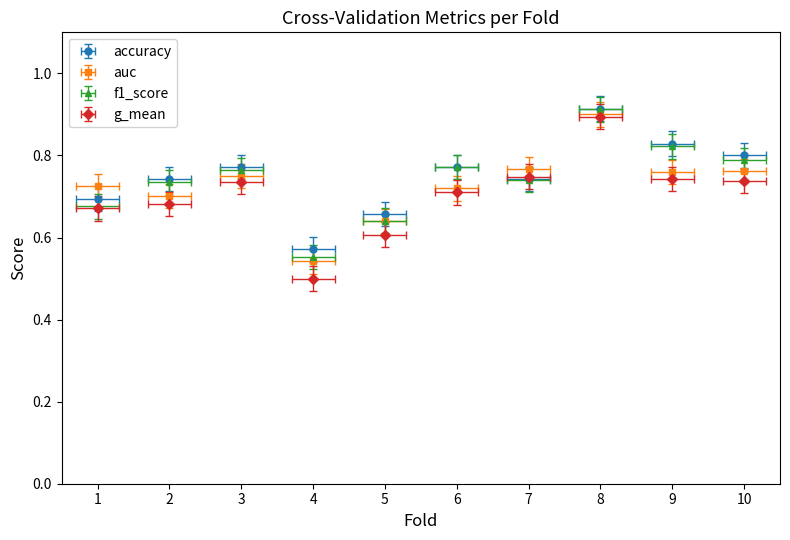

Which series ends up on top after the final intersection of f1_score and auc?

f1_score